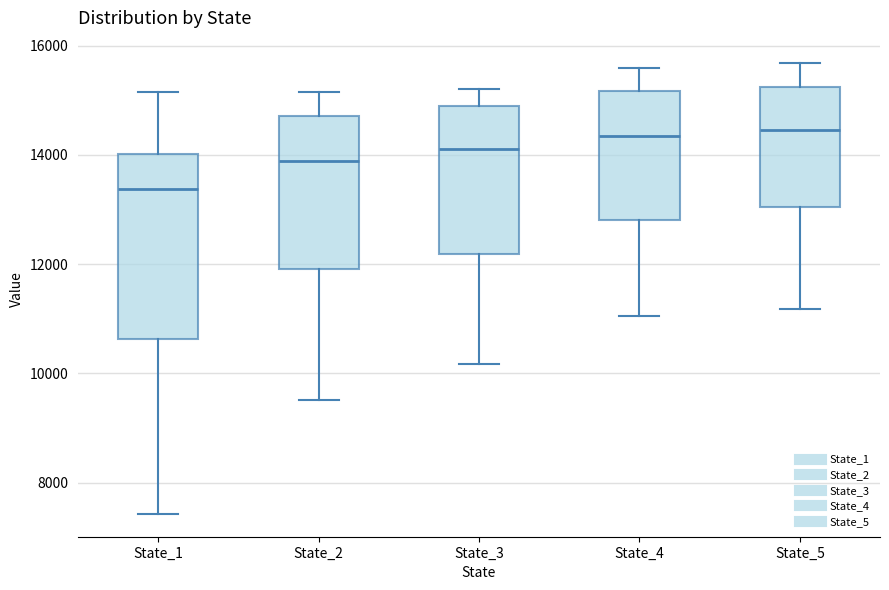

Reading left to right, read every box against the y-axis: the position of its median line, the range the box covers, and the ends of its whiskers. The values are not printed on the chart, so give them approximately, as read against the axis.

State_1: median 13400, box 10600 to 14000, whiskers 7400 to 15200
State_2: median 13800, box 12000 to 14800, whiskers 9600 to 15200
State_3: median 14200, box 12200 to 14800, whiskers 10200 to 15200
State_4: median 14400, box 12800 to 15200, whiskers 11000 to 15600
State_5: median 14400, box 13000 to 15200, whiskers 11200 to 15600